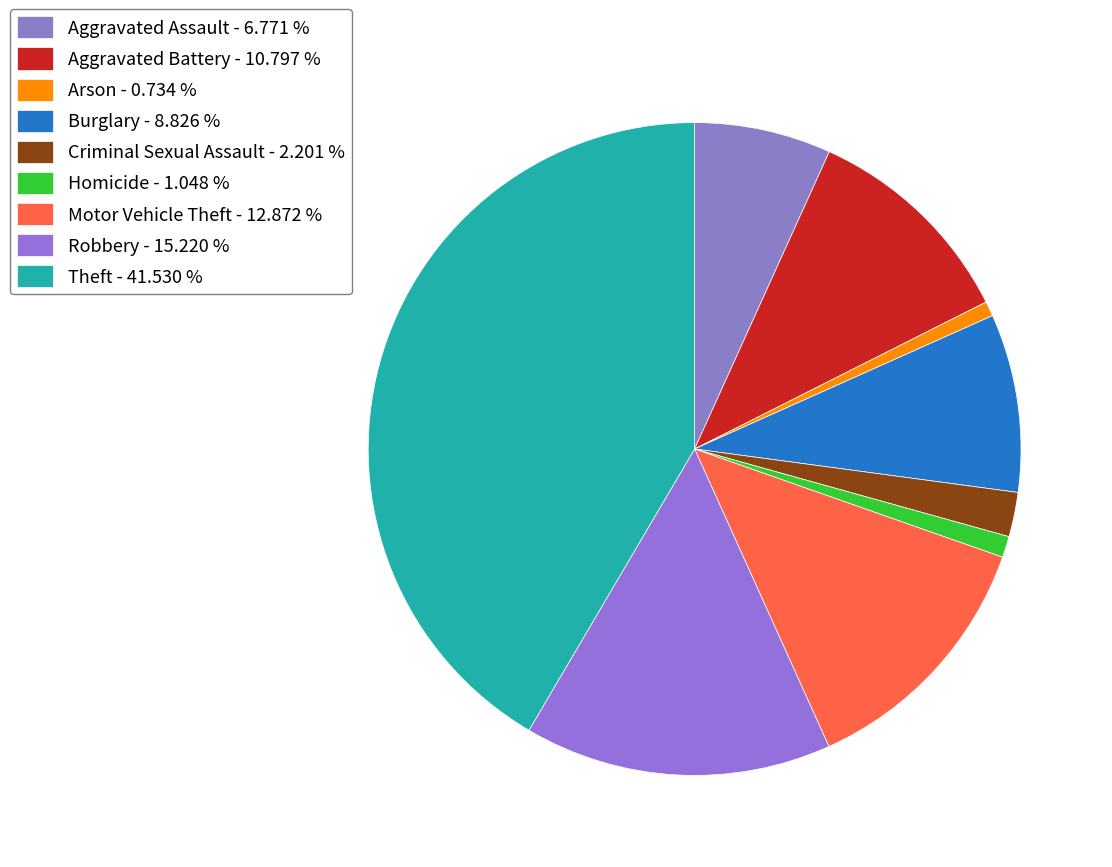

Which category has the smallest portion of the pie?

Arson